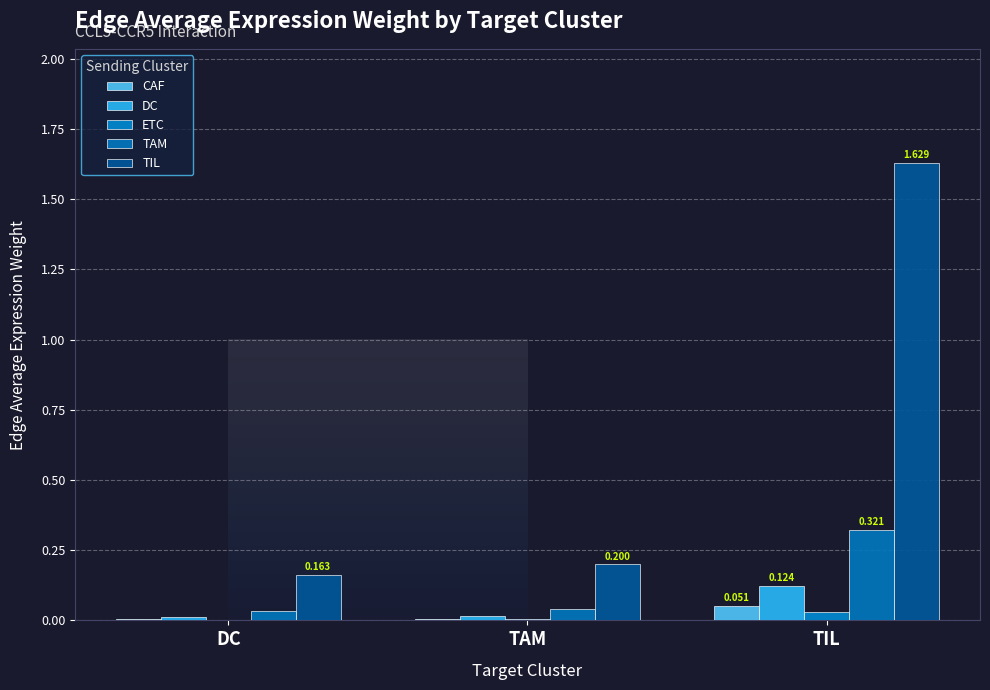

What is the maximum value for TIL?

1.6